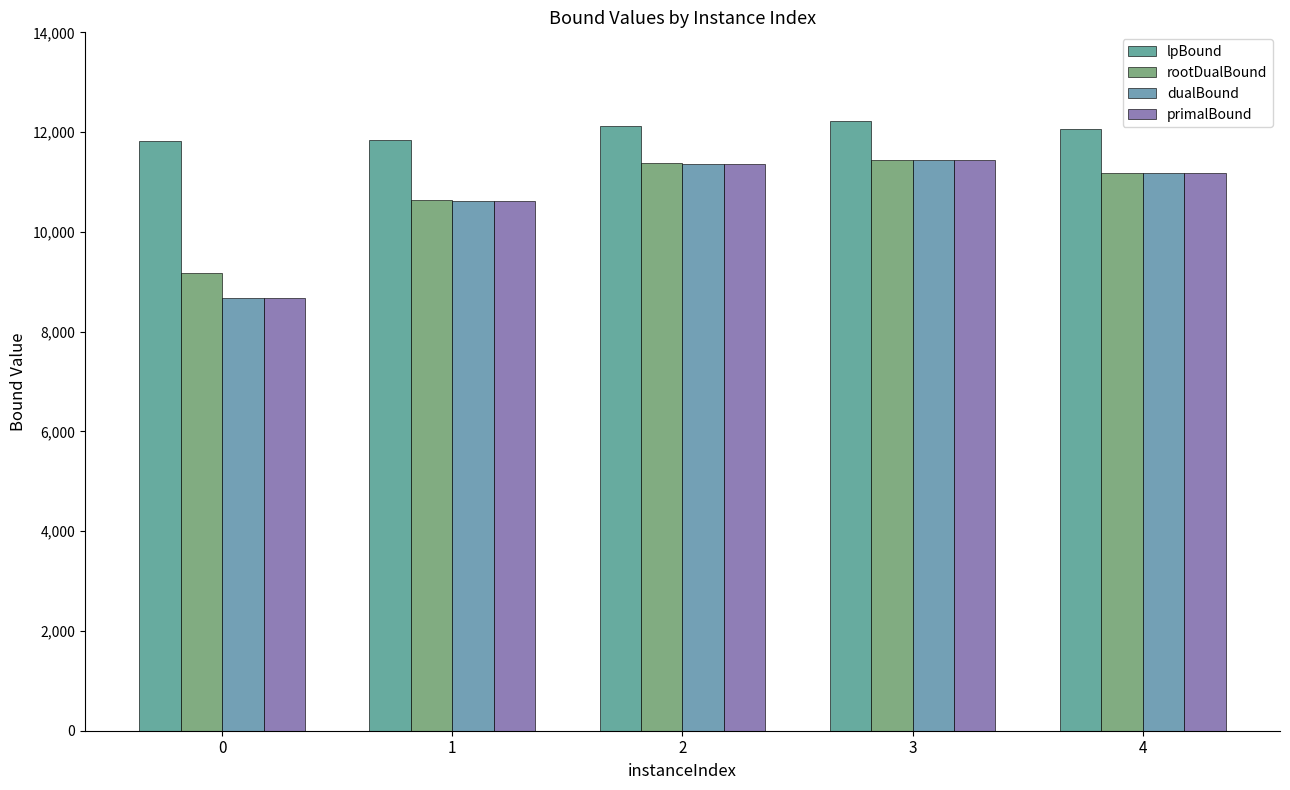

What is the total value across all series at 0?

38344.1